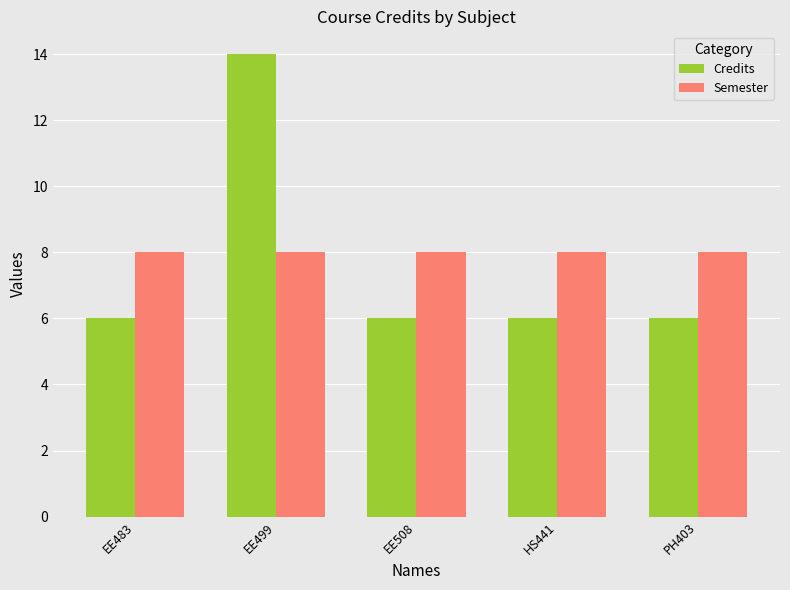

Reading left to right, extract all data points from this chart.

Credits: 6	14	6	6	6
Semester: 8	8	8	8	8